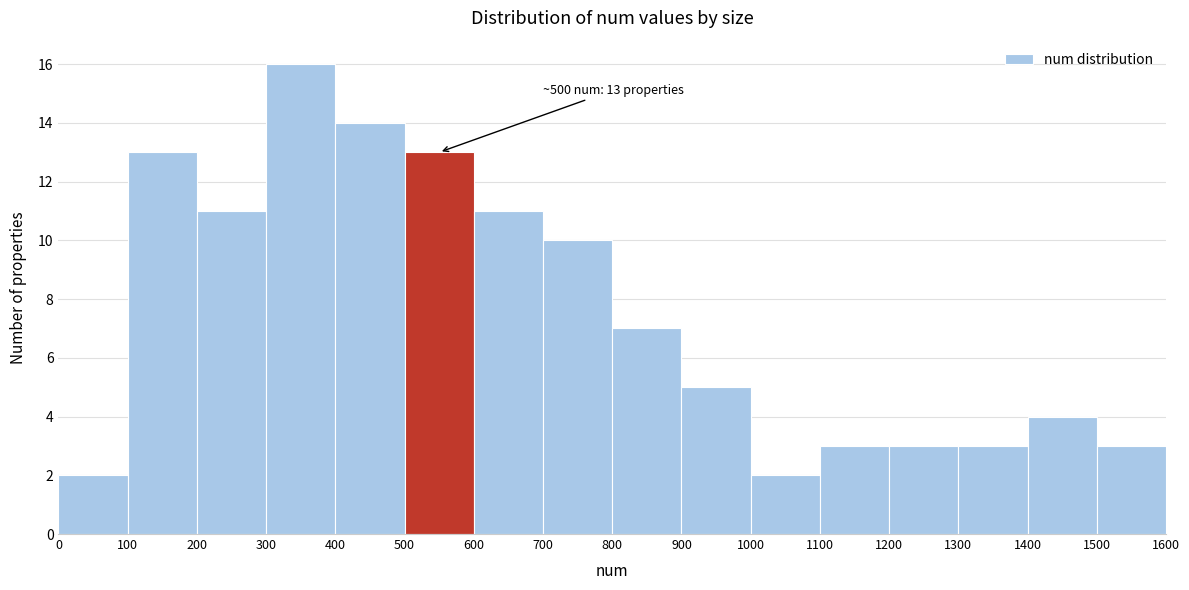

Which range on the x-axis has the tallest bar?

300 to 400